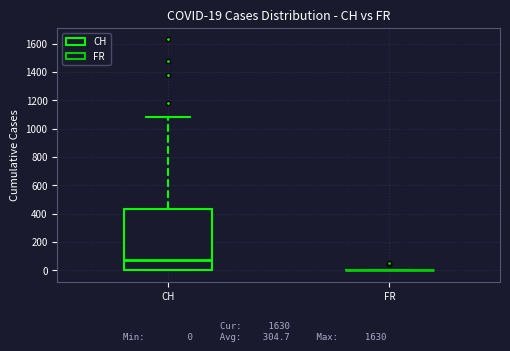

Which box is the tallest, from its lower edge to its upper edge?

CH